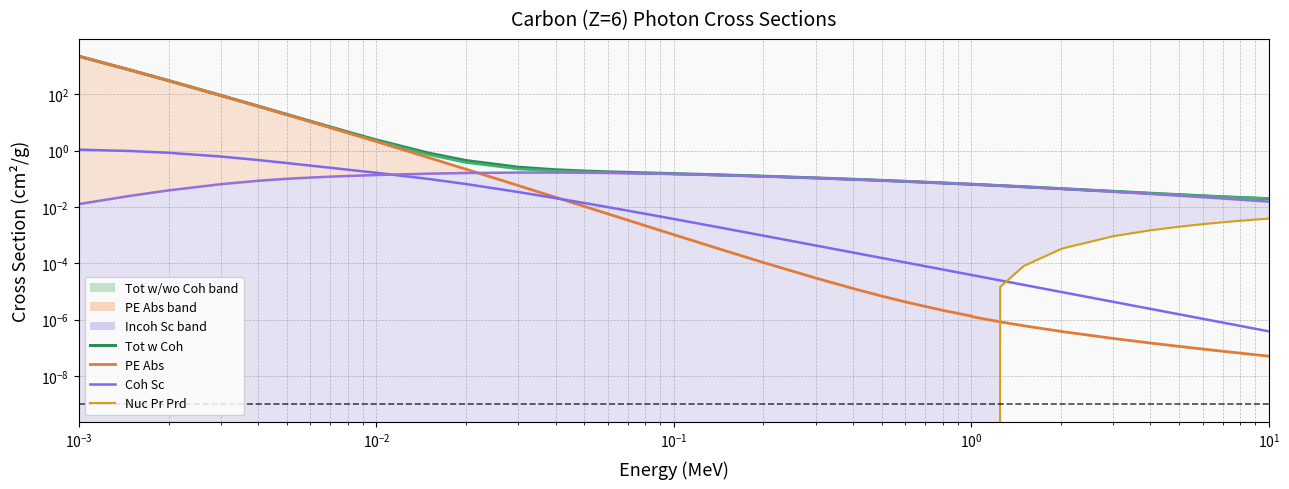

What is the maximum value for PE Abs line?

2210.0